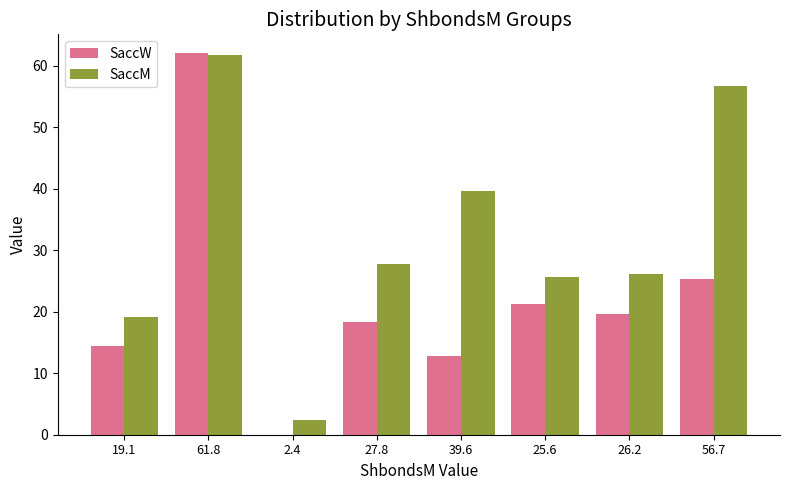

Reading left to right, transcribe all the data shown in this chart.

SaccW: 19.1=14.4	61.8=62.0	2.4=0.0	27.8=18.3	39.6=12.8	25.6=21.2	26.2=19.6	56.7=25.3
SaccM: 19.1=19.1	61.8=61.8	2.4=2.4	27.8=27.8	39.6=39.6	25.6=25.6	26.2=26.2	56.7=56.7